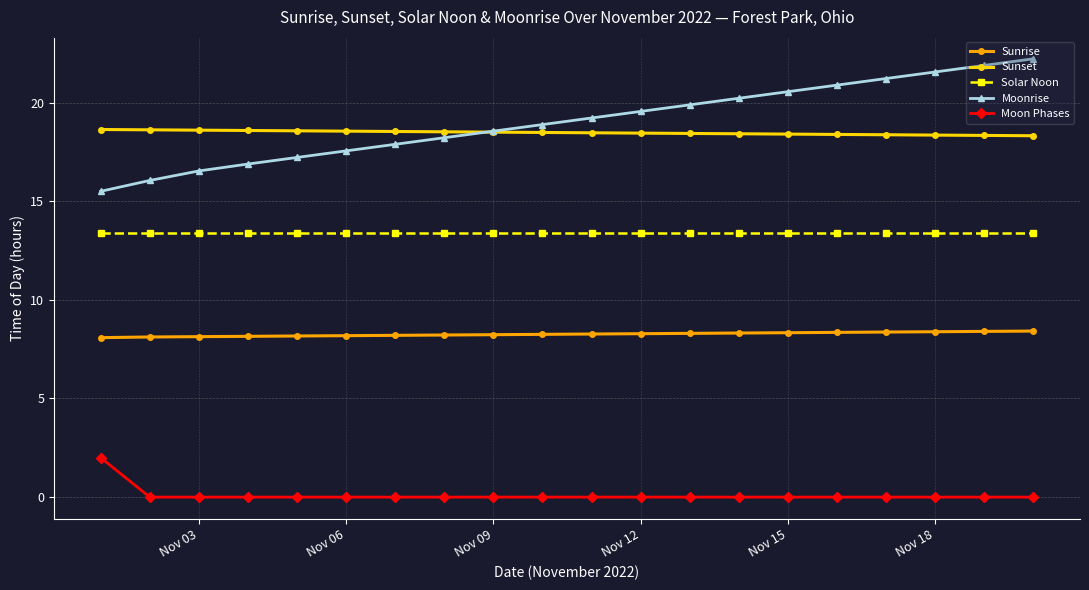

True or false: Solar Noon and Moonrise intersect in this chart.

False